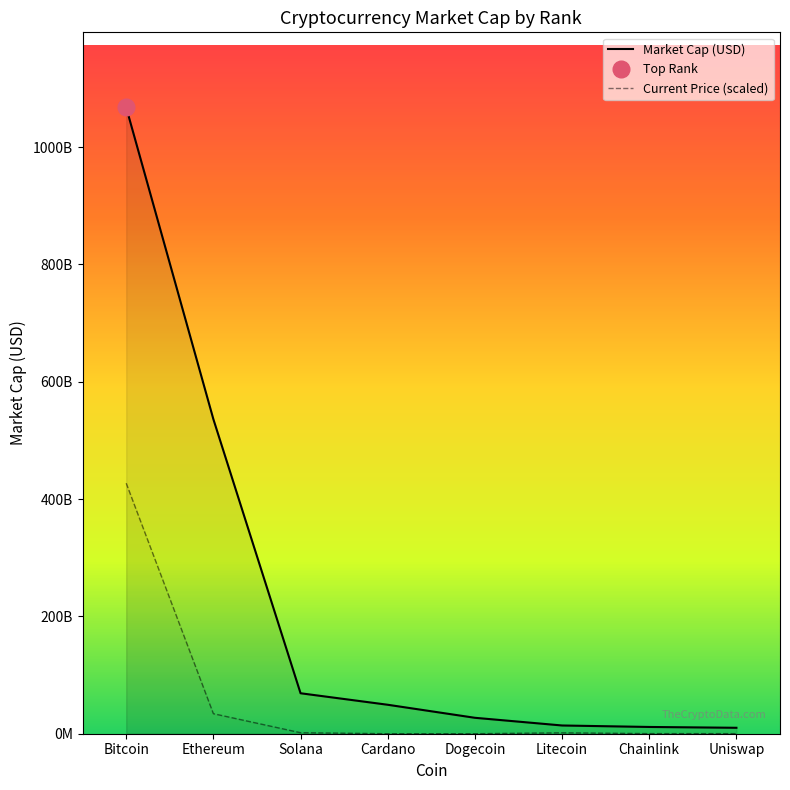

The Market Cap (USD) series shows 11520986760.0 at Chainlink. True or false?

True